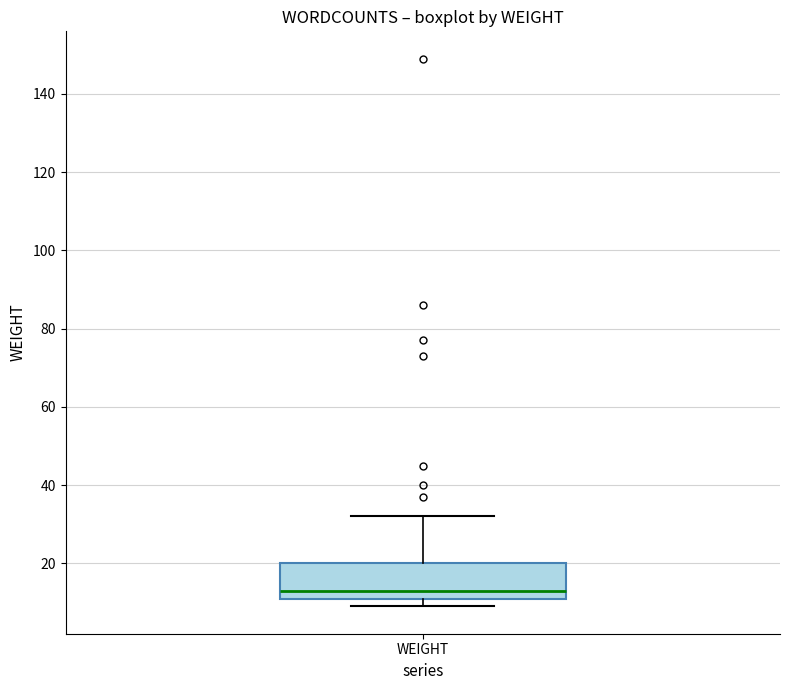

Where is the lower edge of the box for WEIGHT on the y-axis? The values are not printed on the chart, so give them approximately, as read against the axis.

12